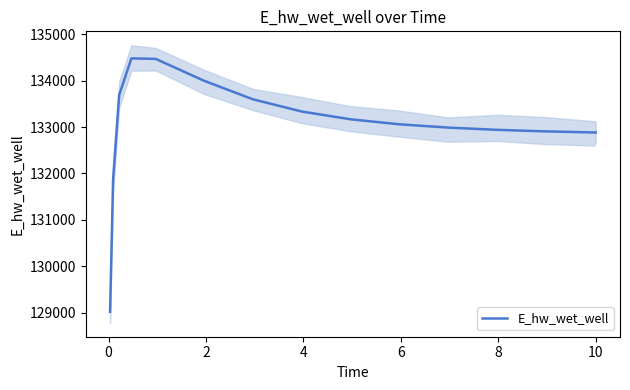

How many categories are shown in the chart?

15